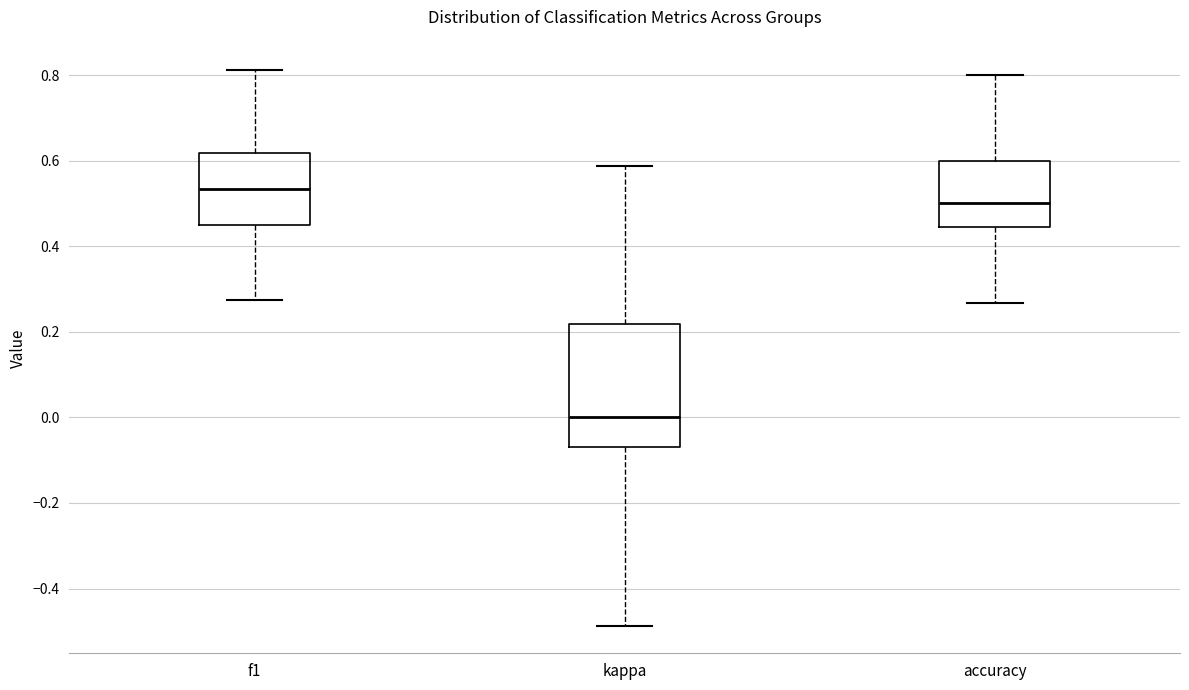

Reading left to right, read every box against the y-axis: the position of its median line, the range the box covers, and the ends of its whiskers. The values are not printed on the chart, so give them approximately, as read against the axis.

f1: median 0.54, box 0.44 to 0.62, whiskers 0.28 to 0.82
kappa: median 0.00, box -0.06 to 0.22, whiskers -0.48 to 0.58
accuracy: median 0.50, box 0.44 to 0.60, whiskers 0.26 to 0.80